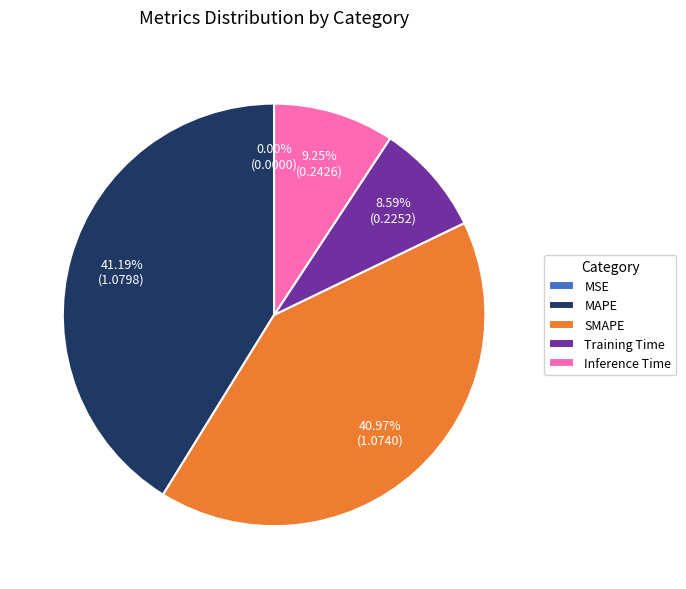

Is the sum of MAPE and Inference Time greater than half?

Yes